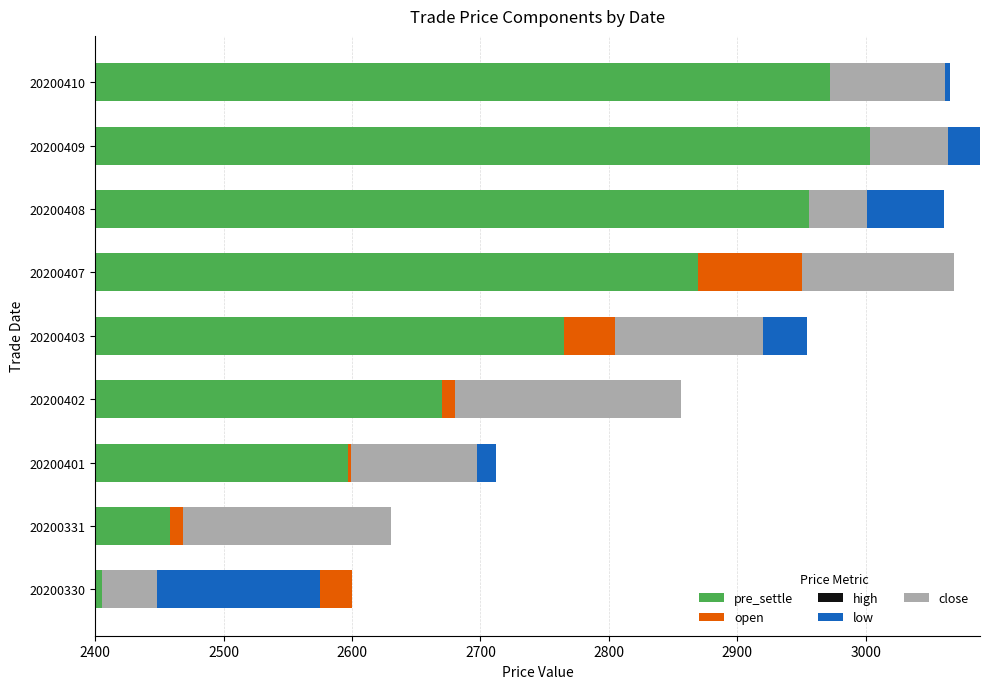

At how many categories does at least one series exceed -146?

9